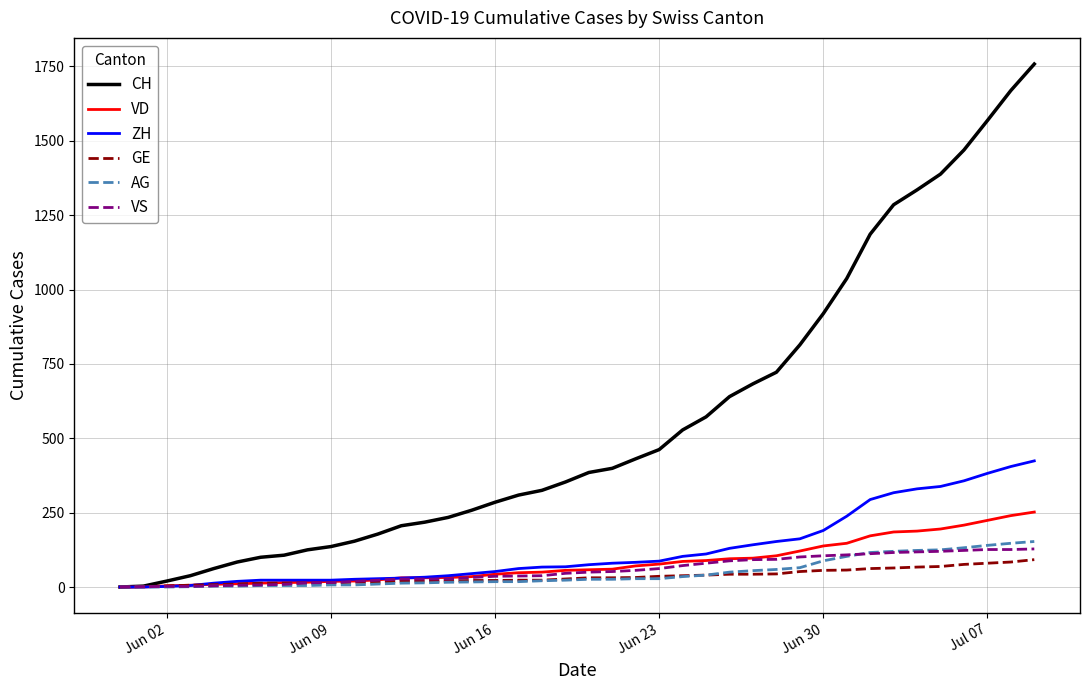

What are all the series names shown in the legend?

CH, VD, ZH, GE, AG, VS